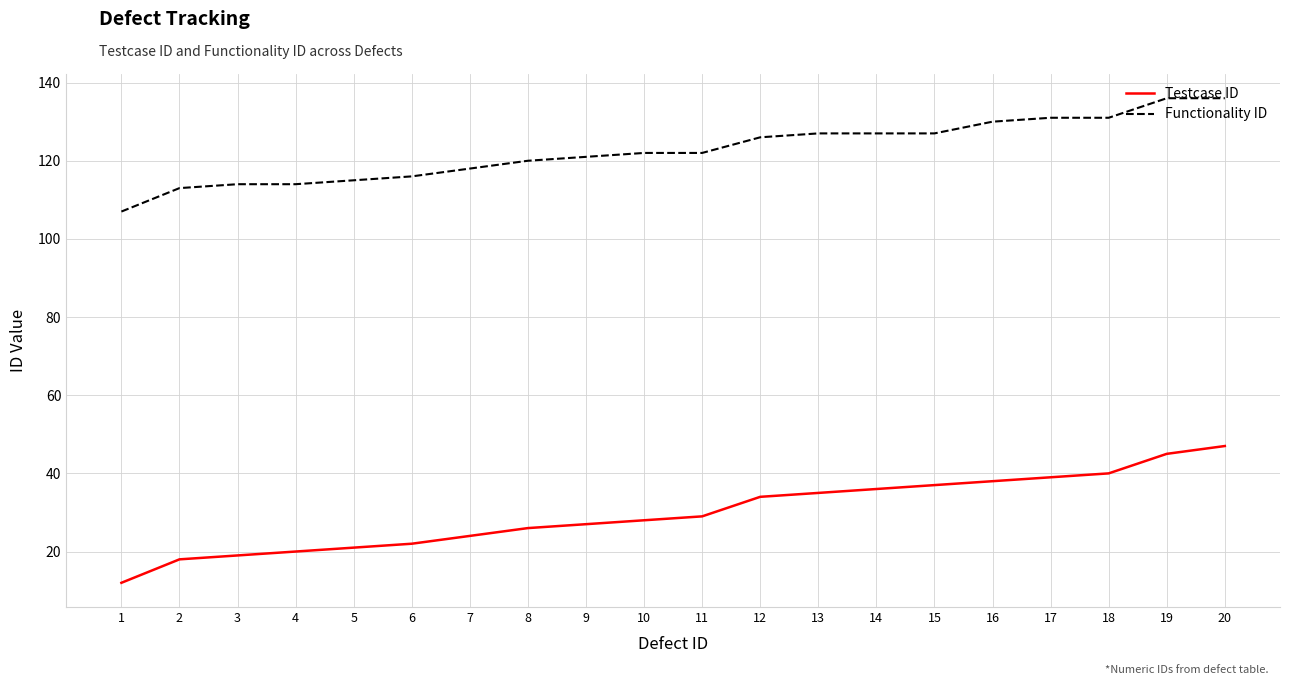

Which series has the largest total across all categories?

Functionality ID